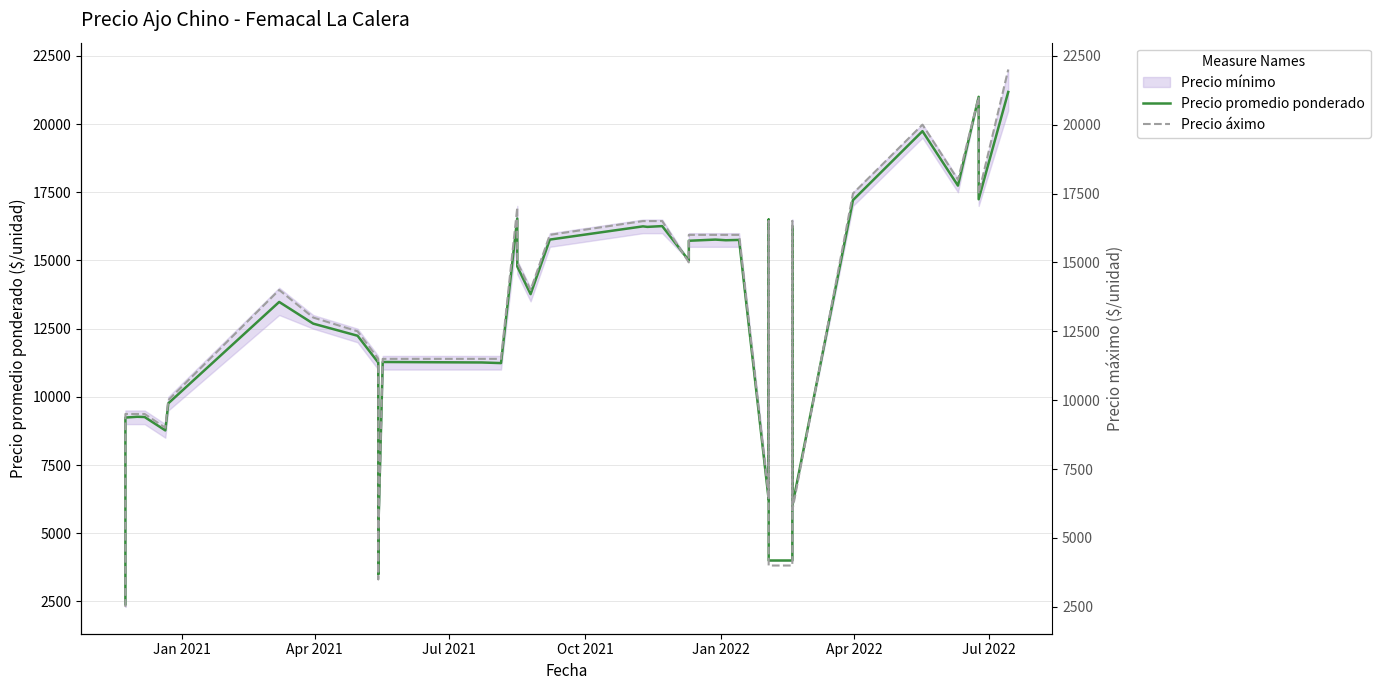

What is the sum of all Precio promedio ponderado values?

511300